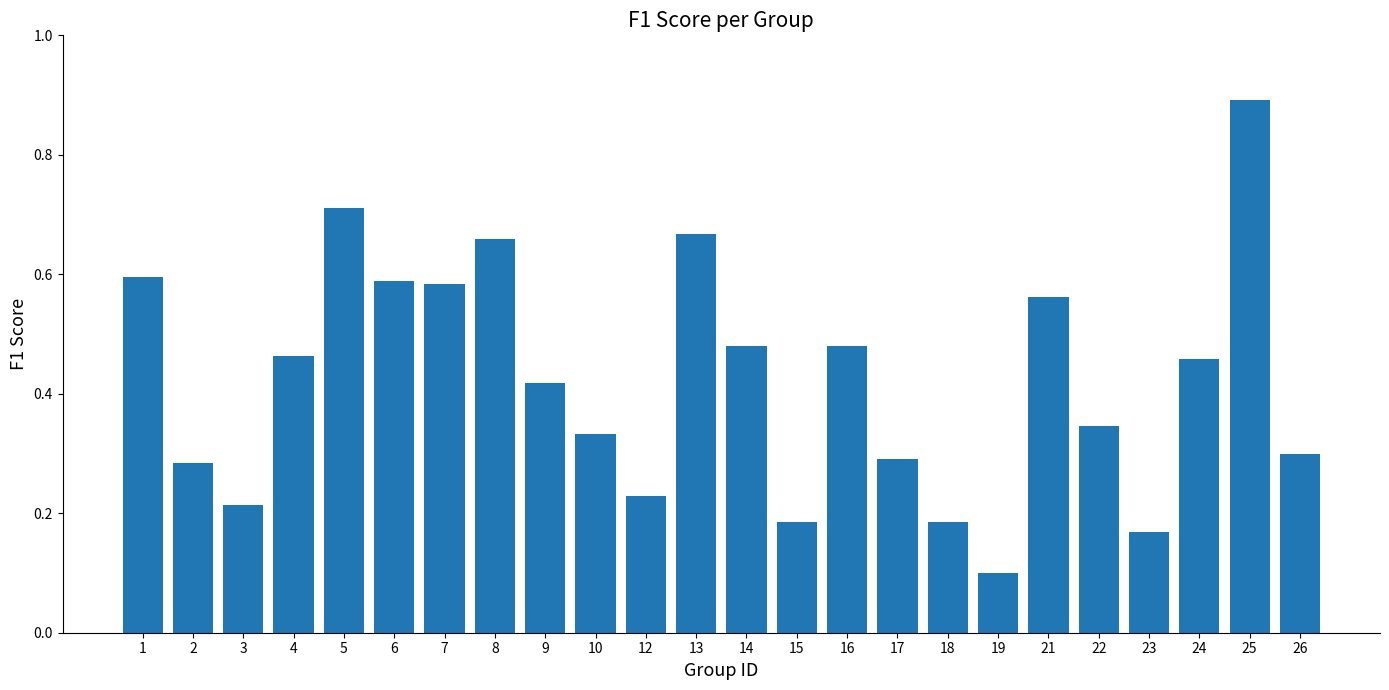

The chart shows a value of 0.3 at 4. True or false?

False